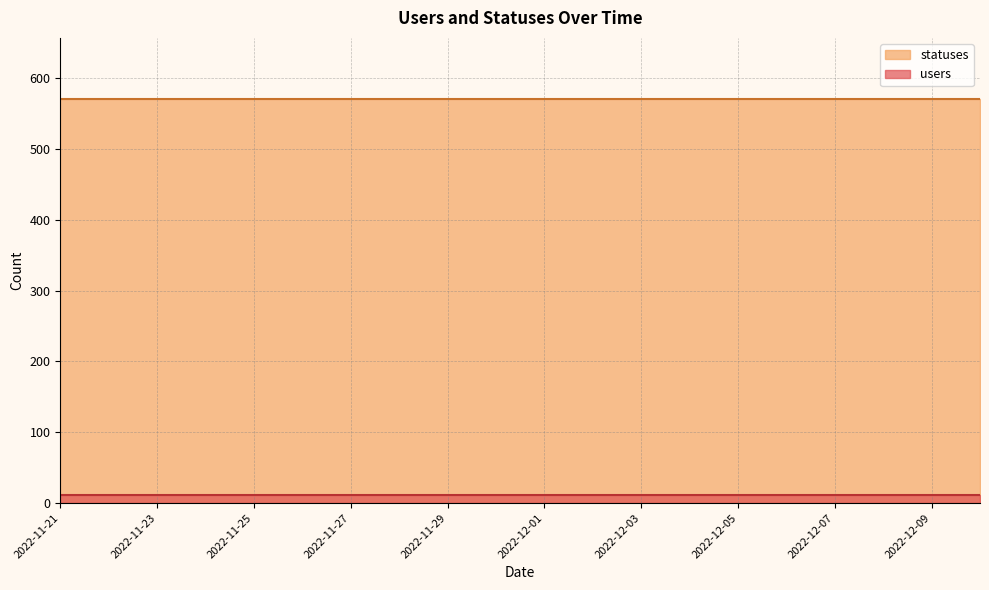

True or false: statuses and users intersect in this chart.

False